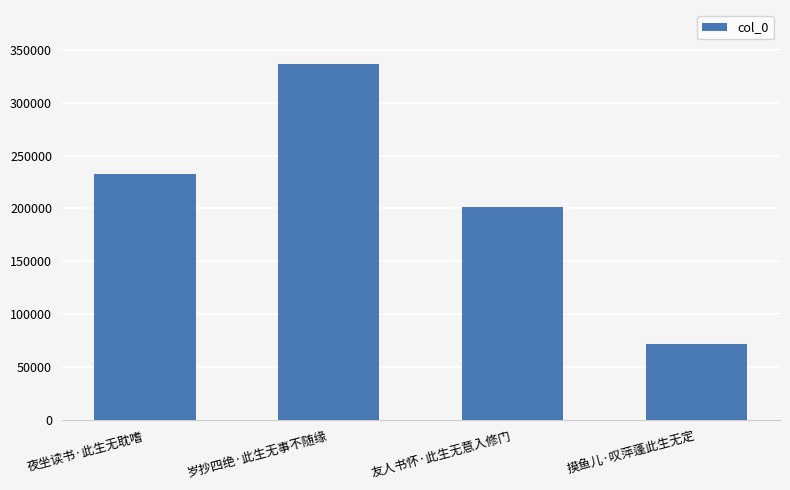

Does the chart contain any negative values?

No